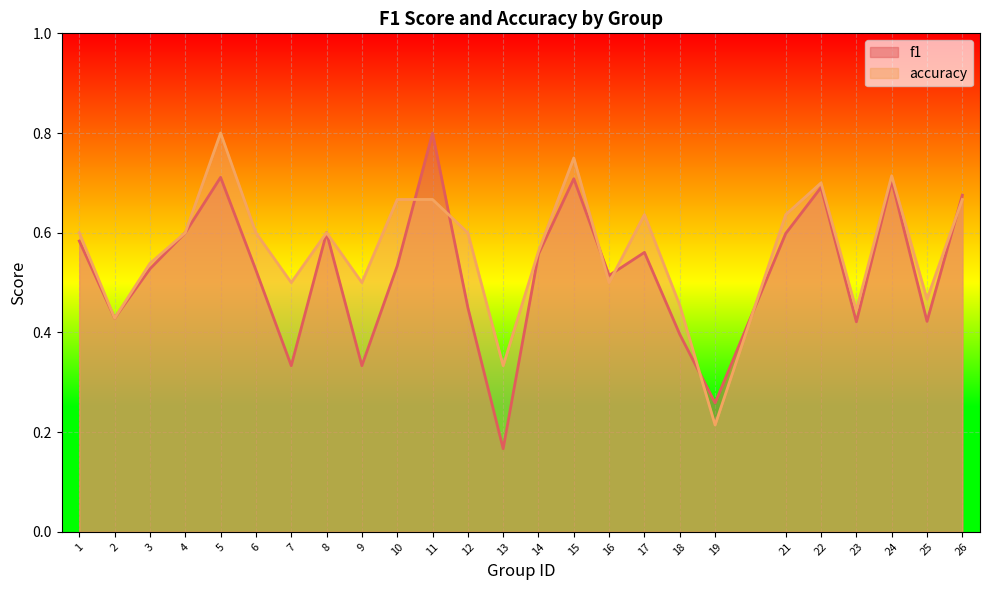

Where is f1 nearest to the value 0?

13